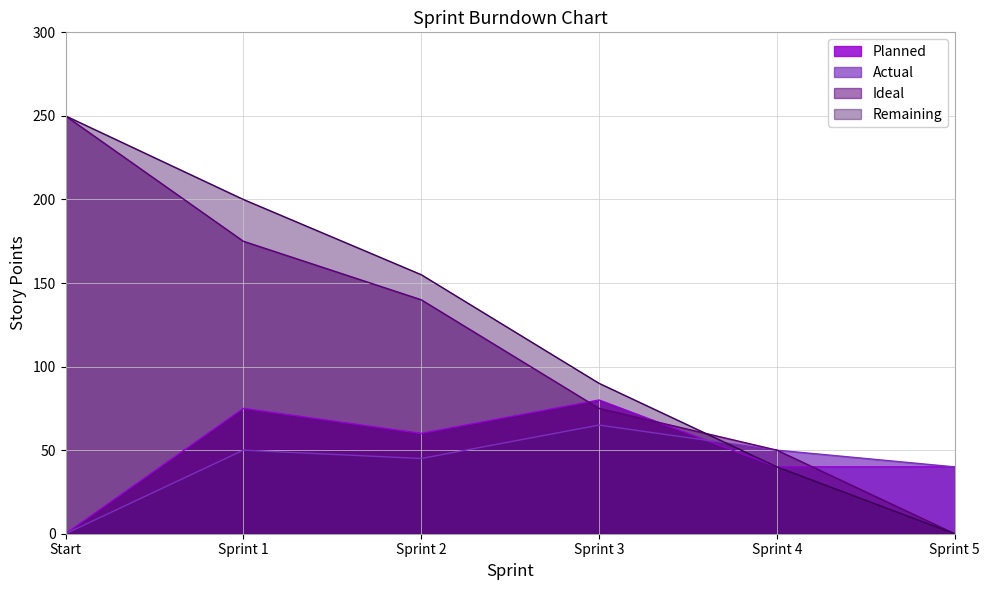

At which label is Ideal closest to 125?

Sprint 2